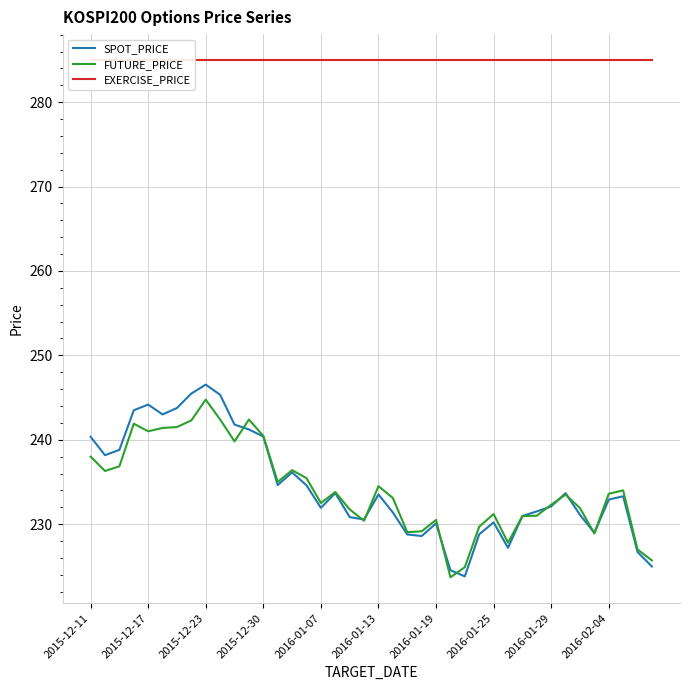

Reading left to right, what are all the values shown in this chart?

SPOT_PRICE: 240.3	238.2	238.8	243.5	244.2	243.0	243.8	245.5	246.5	245.3	241.8	241.2	240.4	234.6	236.1	234.6	231.9	233.7	230.8	230.6	233.5	231.4	228.8	228.6	230.1	224.5	223.8	228.8	230.2	227.2	231.0	231.5	232.1	233.7	231.1	229.0	232.9	233.3	226.7	225.0
FUTURE_PRICE: 238.0	236.3	236.8	241.9	241.0	241.4	241.5	242.3	244.8	242.4	239.8	242.4	240.4	235.0	236.4	235.4	232.5	233.8	231.8	230.4	234.5	233.1	229.1	229.2	230.5	223.7	224.9	229.7	231.2	227.8	230.9	231.0	232.3	233.5	231.9	228.9	233.6	234.0	227.0	225.7
EXERCISE_PRICE: 285.0	285.0	285.0	285.0	285.0	285.0	285.0	285.0	285.0	285.0	285.0	285.0	285.0	285.0	285.0	285.0	285.0	285.0	285.0	285.0	285.0	285.0	285.0	285.0	285.0	285.0	285.0	285.0	285.0	285.0	285.0	285.0	285.0	285.0	285.0	285.0	285.0	285.0	285.0	285.0